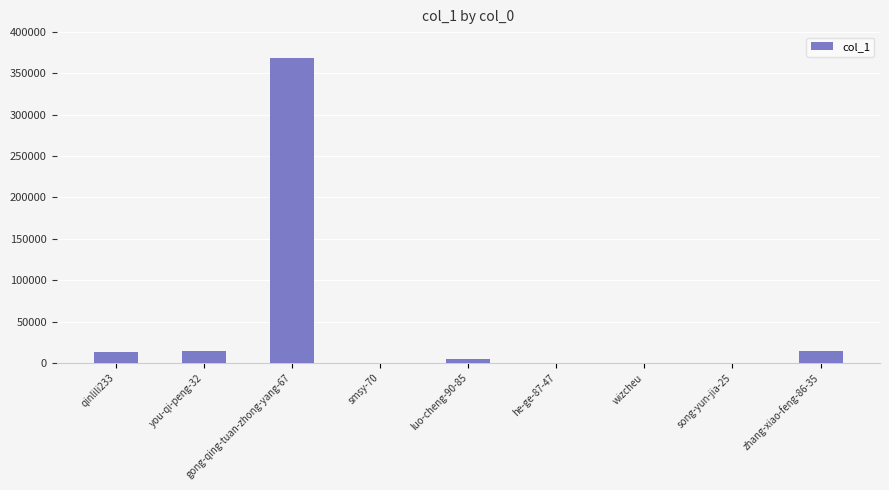

At which label does the data first exceed 4910?

qinlili233